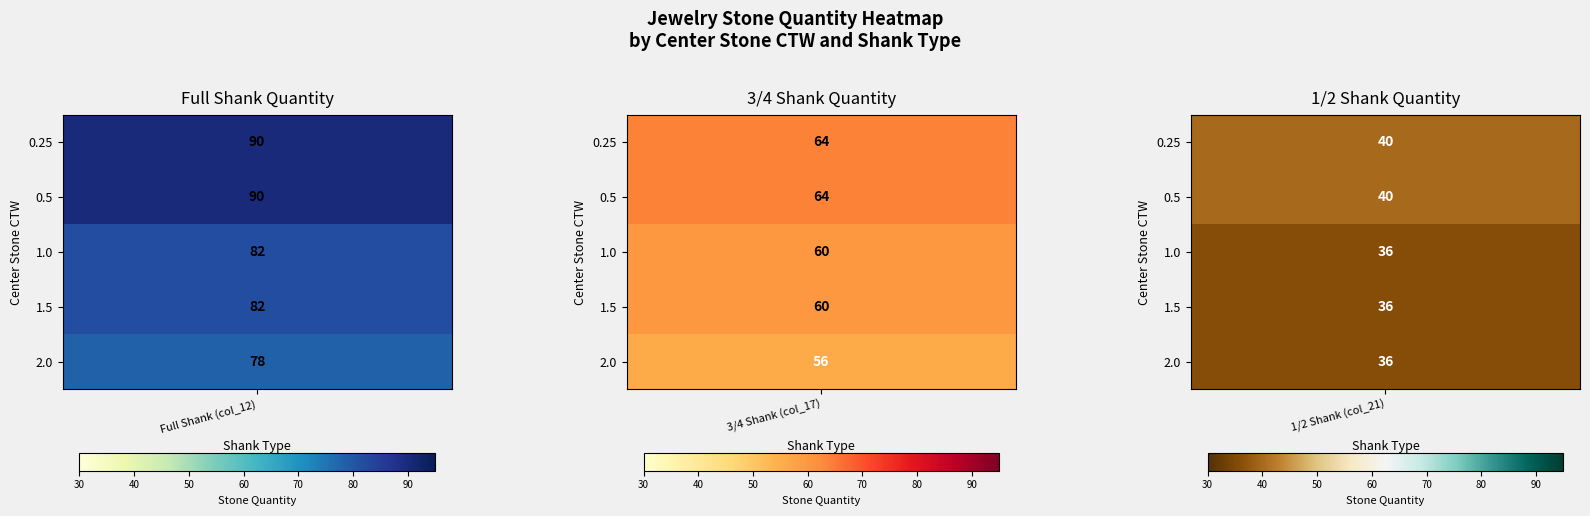

True or false: 0.25 has a value of 90 at 0.

True